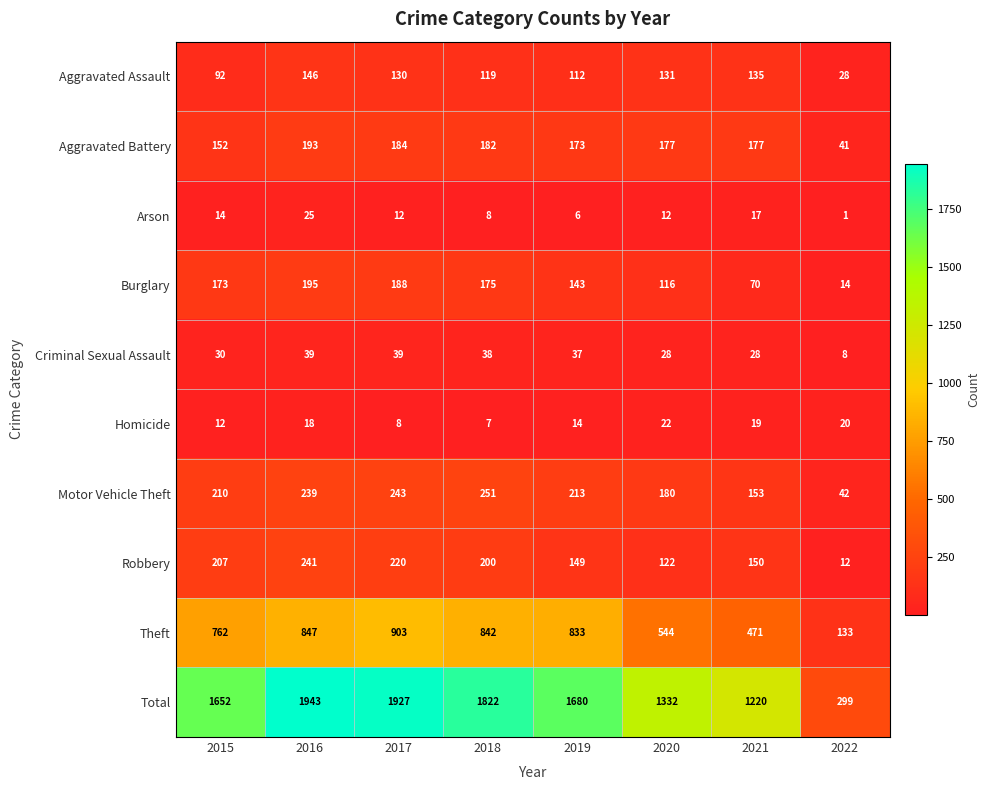

What is the difference between the maximum and minimum values in the Arson series?

24